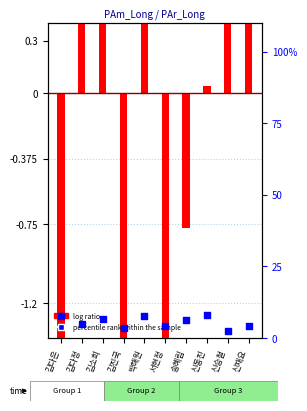

What is the total value across all series at 신승철?

3.1